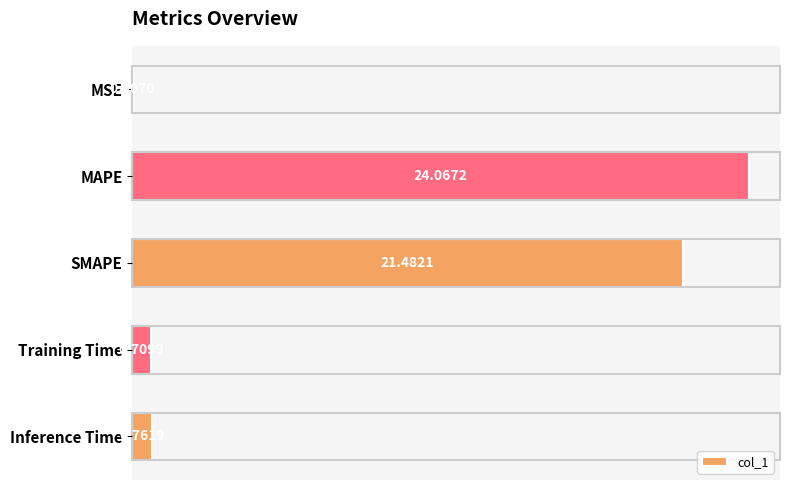

How many categories are shown in the chart?

5